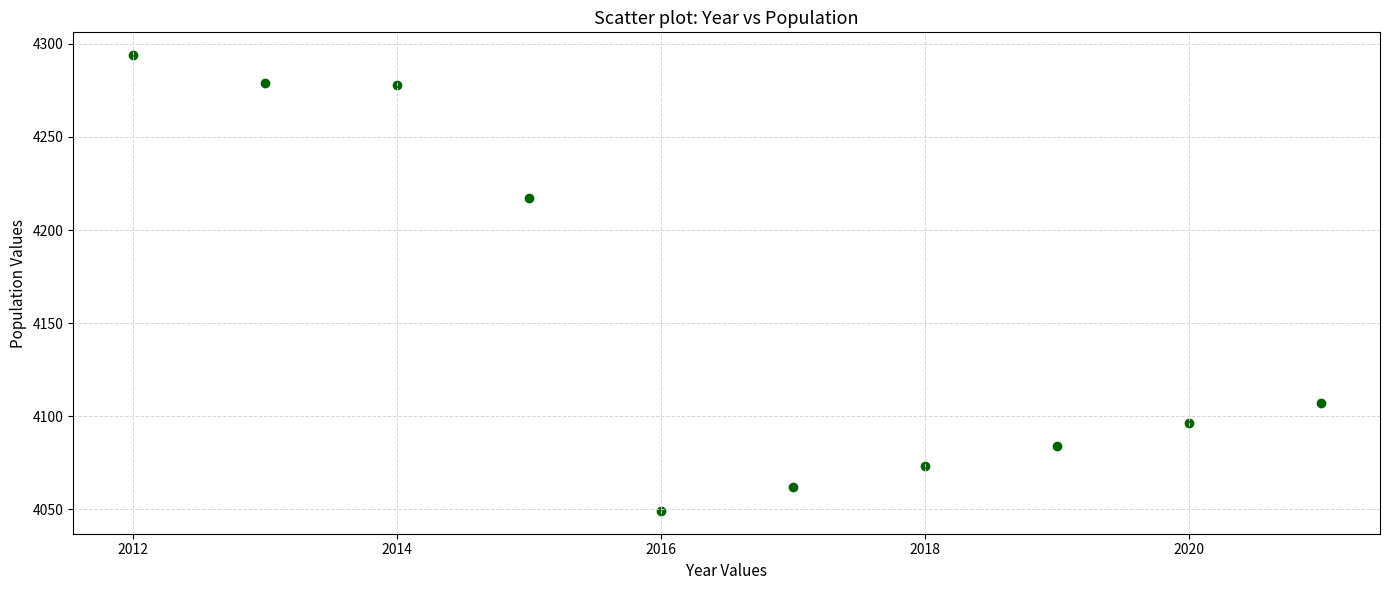

What is the average X value?

2016